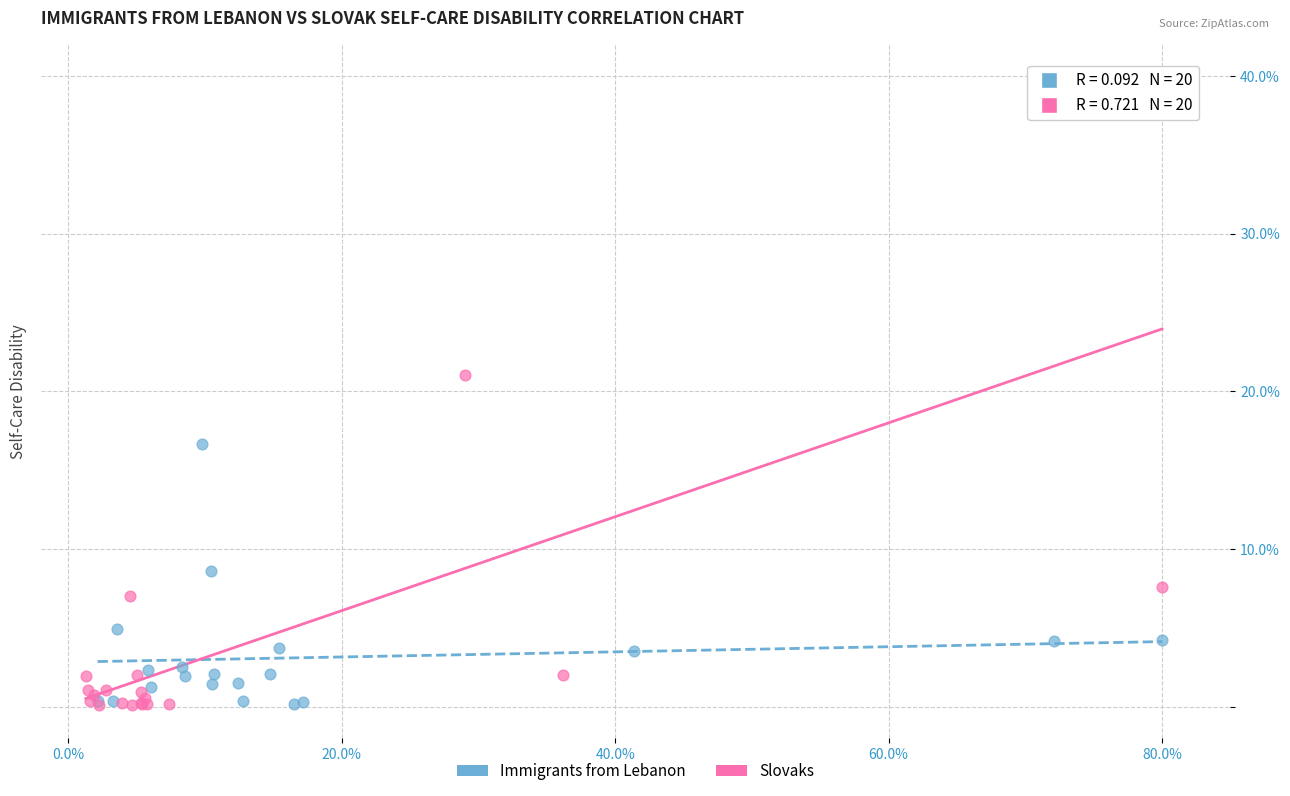

Which series contains the highest Y value?

Slovaks